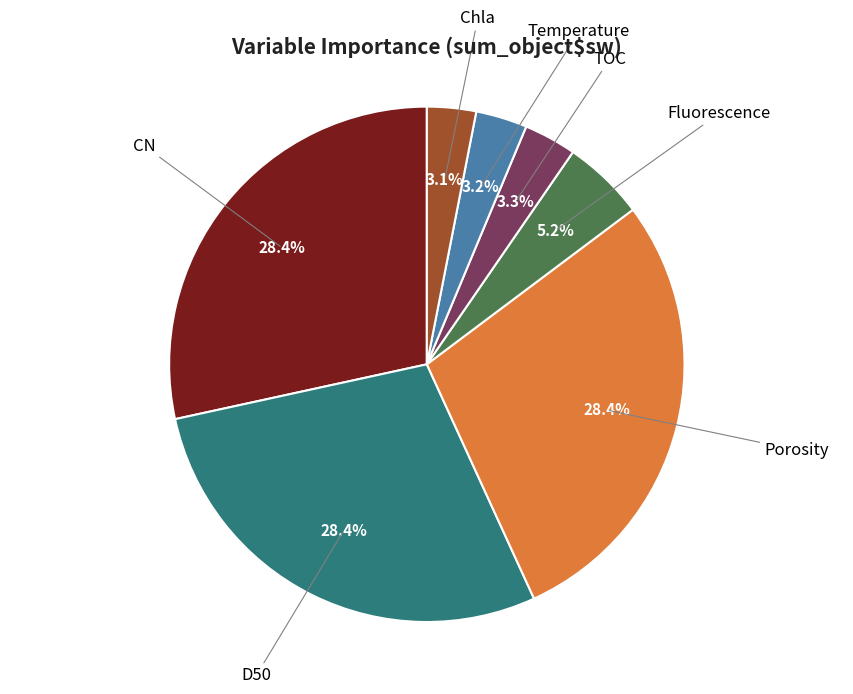

Does Porosity account for over 50% of the chart?

No